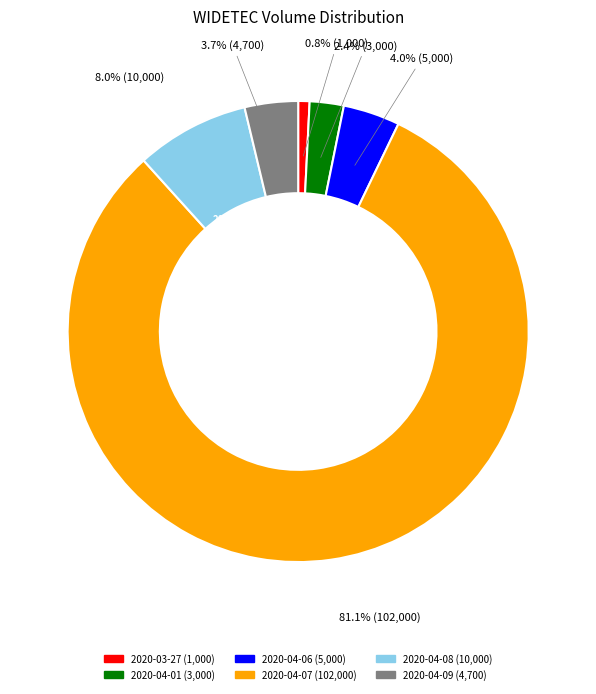

Is there a majority slice in this chart?

Yes